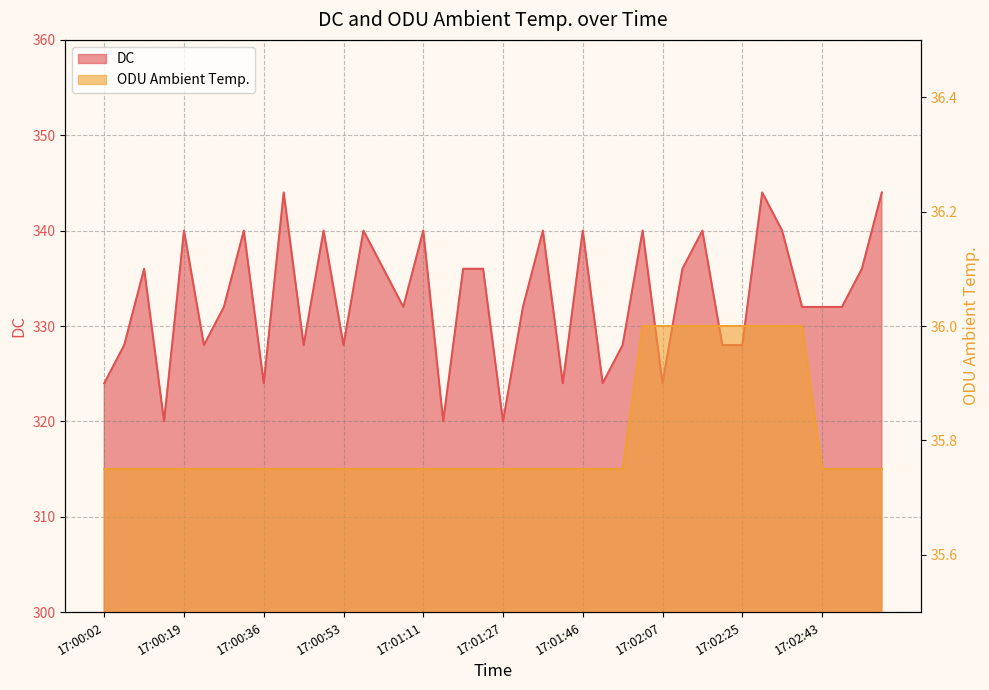

What is the value of the DC point at the 10th from the left?

344.0